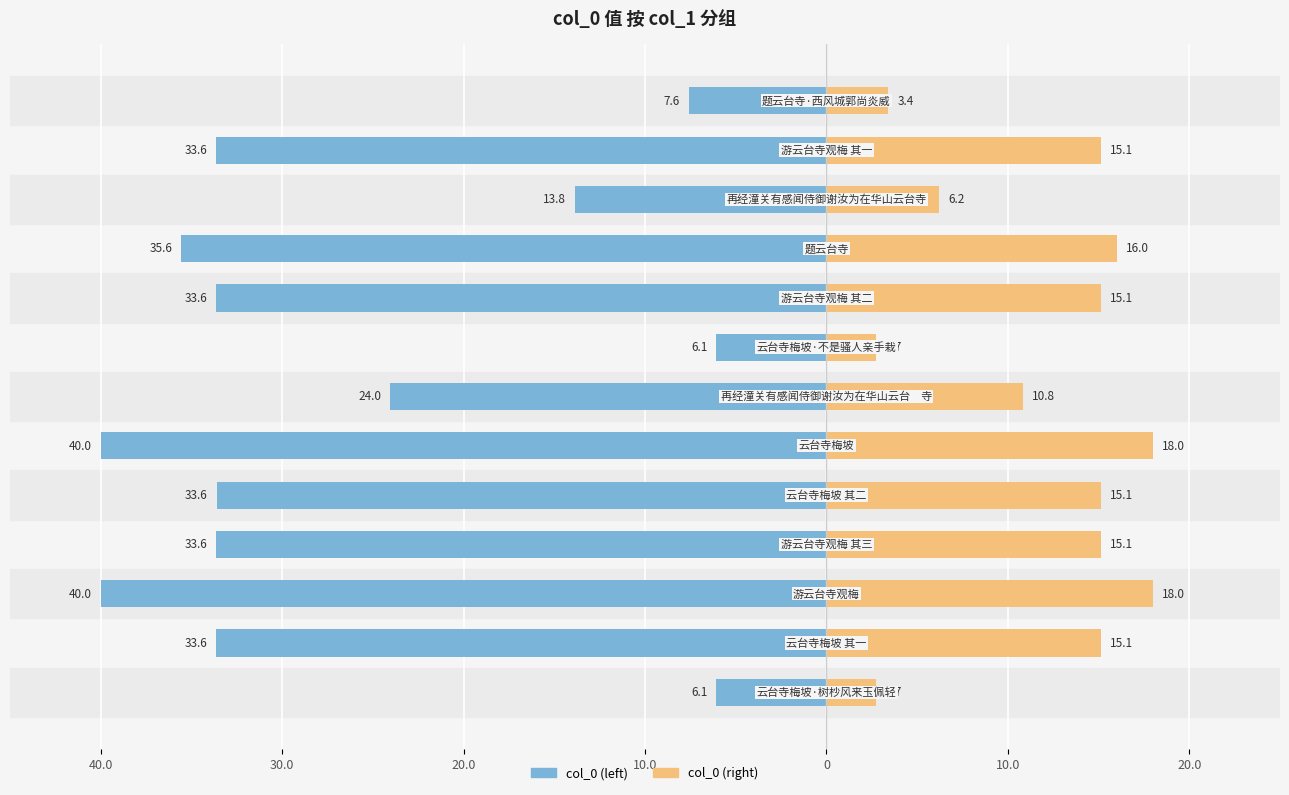

Reading right to left, extract all data points from this chart.

col_0 (left): -7.6	-33.6	-13.8	-35.6	-33.6	-6.1	-24.0	-40.0	-33.6	-33.6	-40.0	-33.6	-6.1
col_0 (right): 3.4	15.1	6.2	16.0	15.1	2.7	10.8	18.0	15.1	15.1	18.0	15.1	2.7